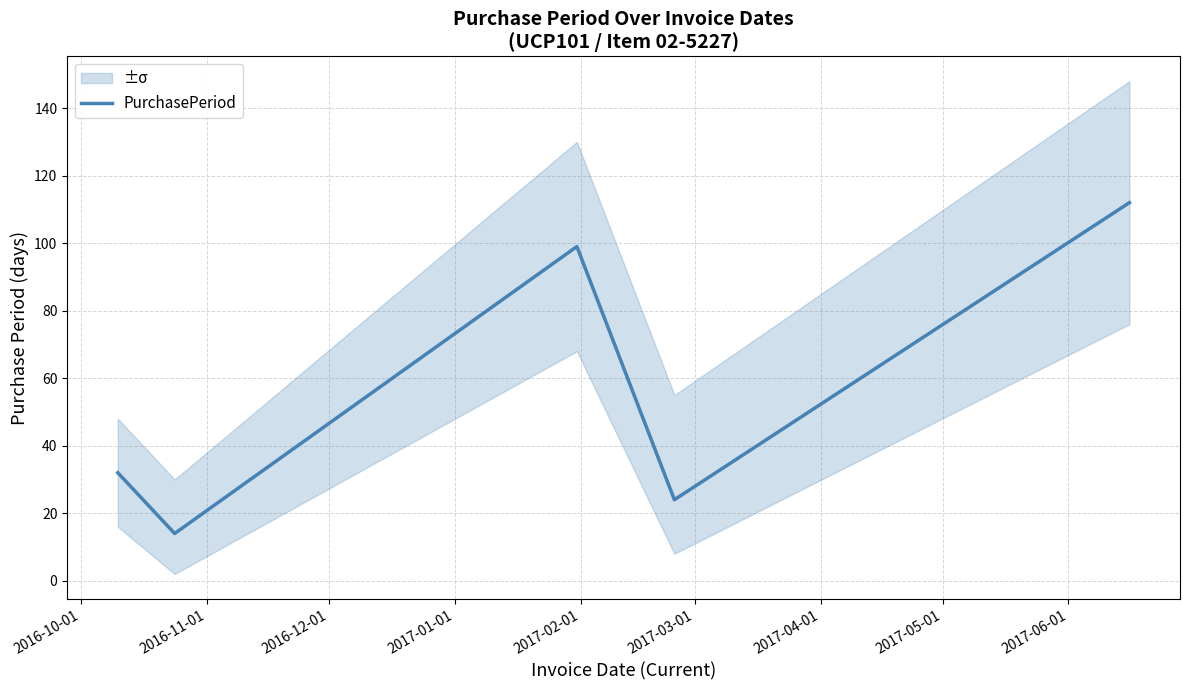

What is the sum of all values?

281